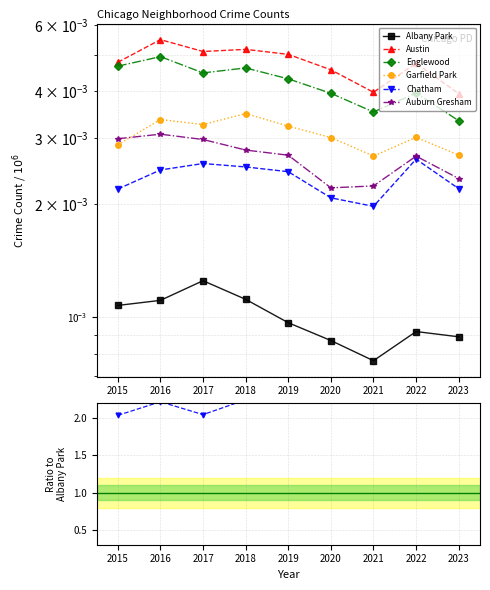

Rank the series at 2015 from lowest to highest value.

Albany Park, Chatham, Garfield Park, Auburn Gresham, Englewood, Austin